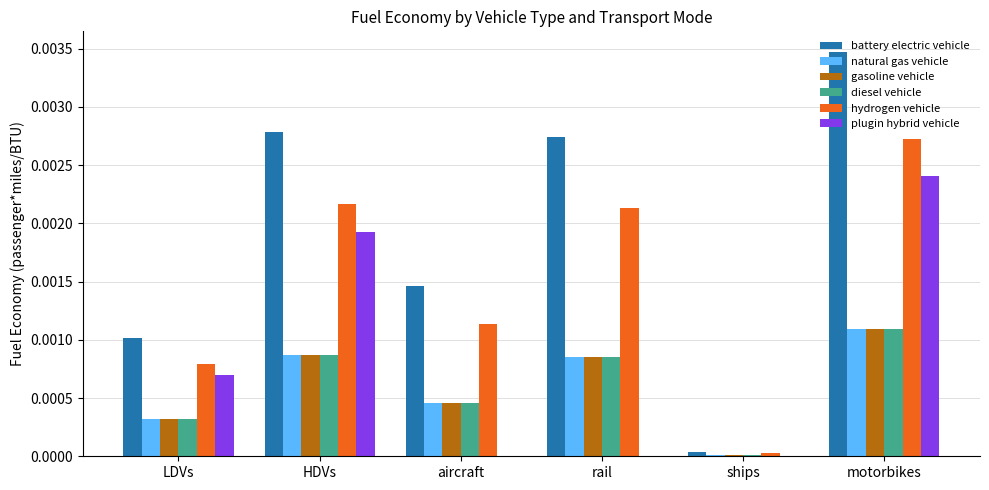

The natural gas vehicle series shows 0.0 at ships. True or false?

True